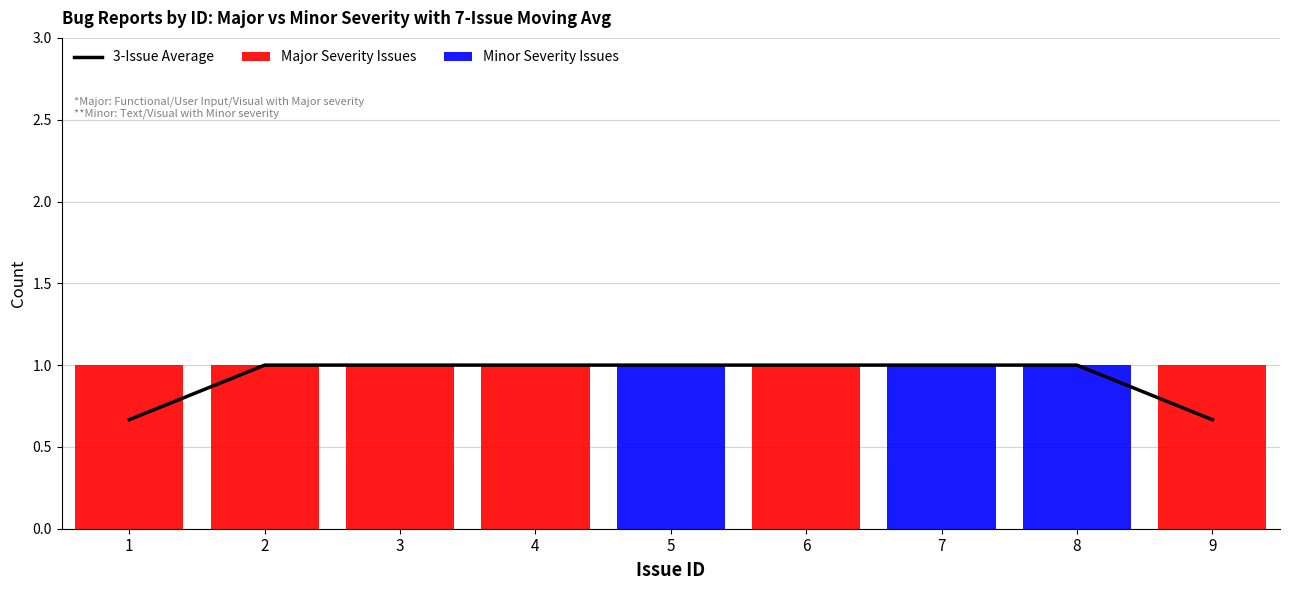

Reading left to right, what are all the values shown in this chart?

3-Issue Average: 0.7	1.0	1.0	1.0	1.0	1.0	1.0	1.0	0.7
Major Severity Issues: 1.0	1.0	1.0	1.0	0.0	1.0	0.0	0.0	1.0
Minor Severity Issues: 0.0	0.0	0.0	0.0	1.0	0.0	1.0	1.0	0.0